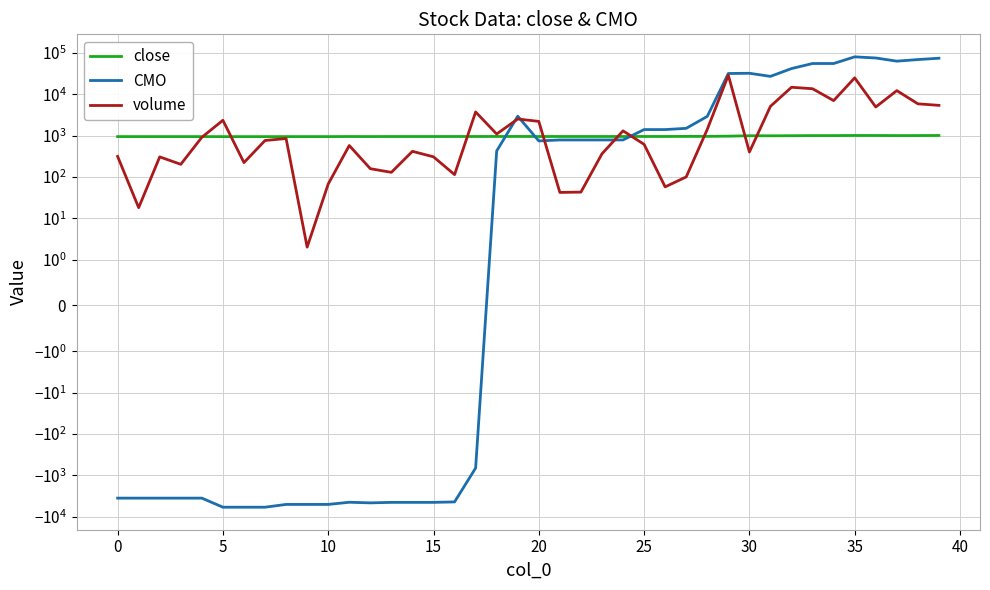

How many distinct data groups are displayed?

3